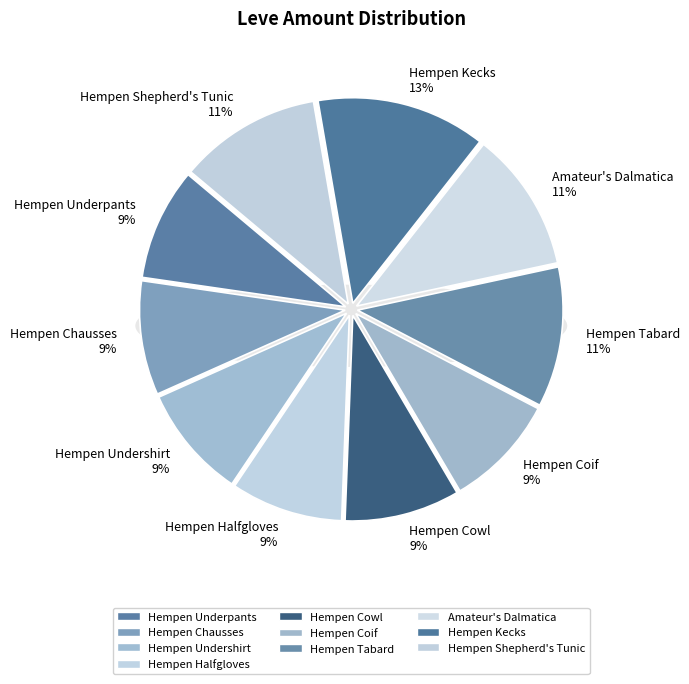

Is it true that Hempen Tabard is 11% of the pie?

True